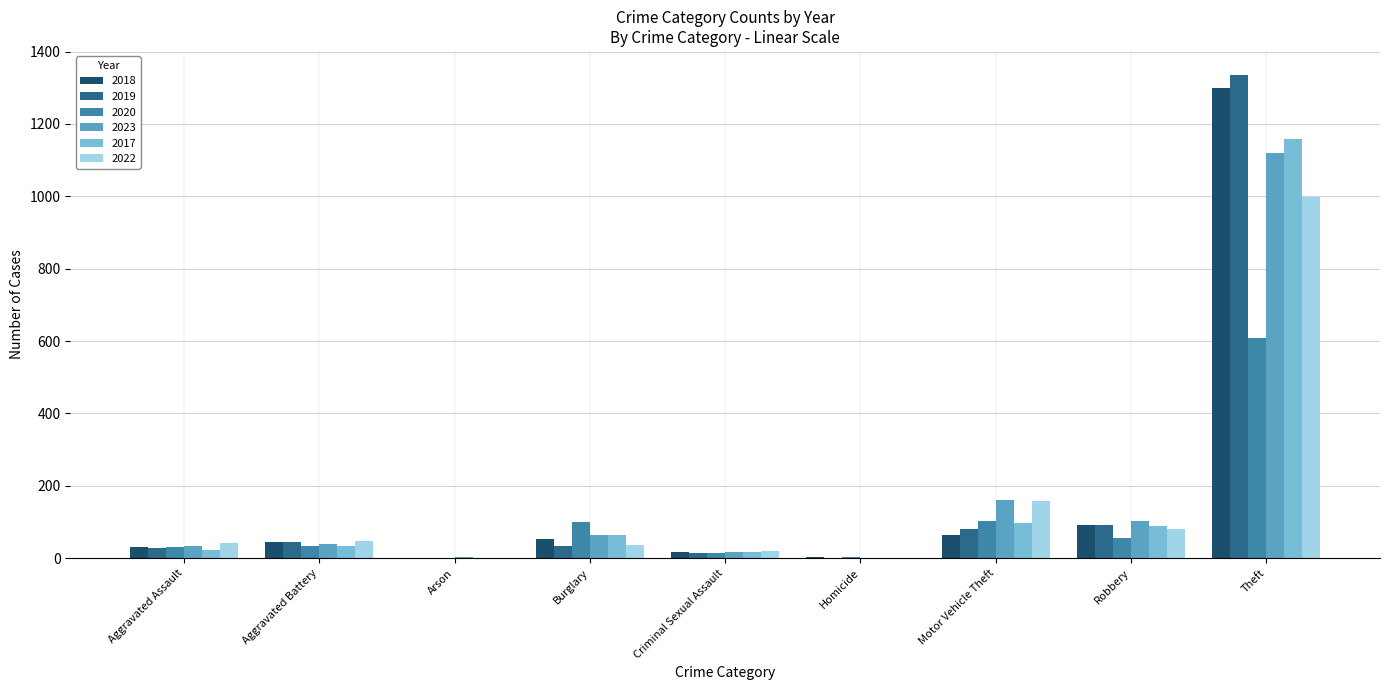

Which series changed the most between Burglary and Motor Vehicle Theft?

2022